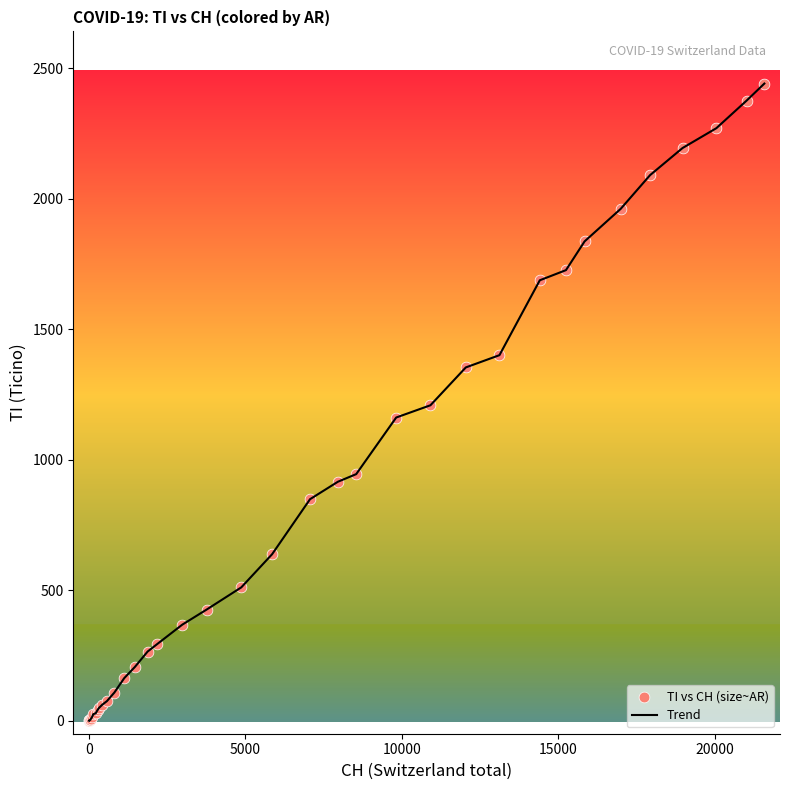

What is the difference between the maximum and minimum values?

2442